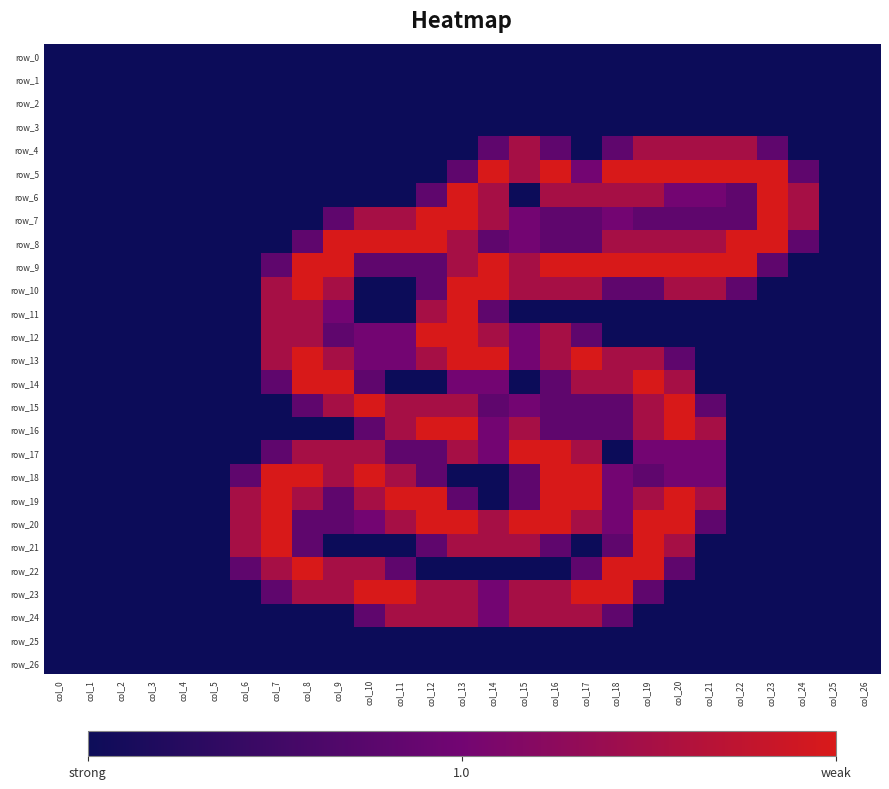

At which label is row_24 closest to 0?

col_0